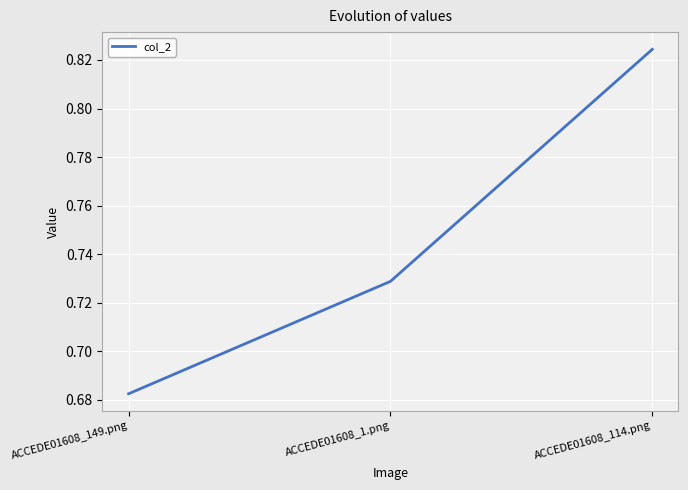

Rank the categories by value from highest to lowest.

ACCEDE01608_114.png, ACCEDE01608_1.png, ACCEDE01608_149.png